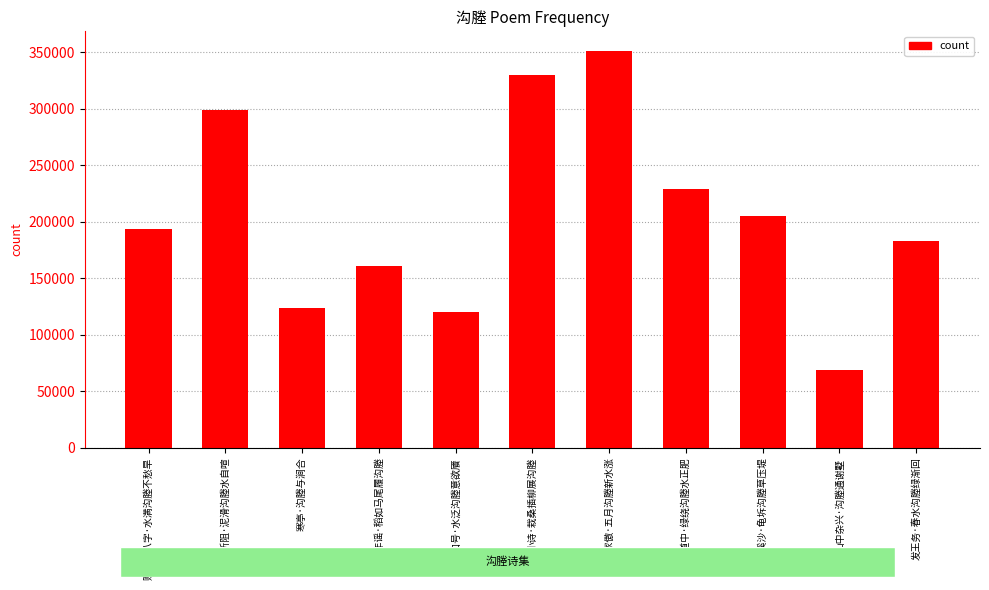

Reading left to right, transcribe all the data shown in this chart.

194024	298552	123882	160895	120067	330035	350921	229221	204940	68757	182948